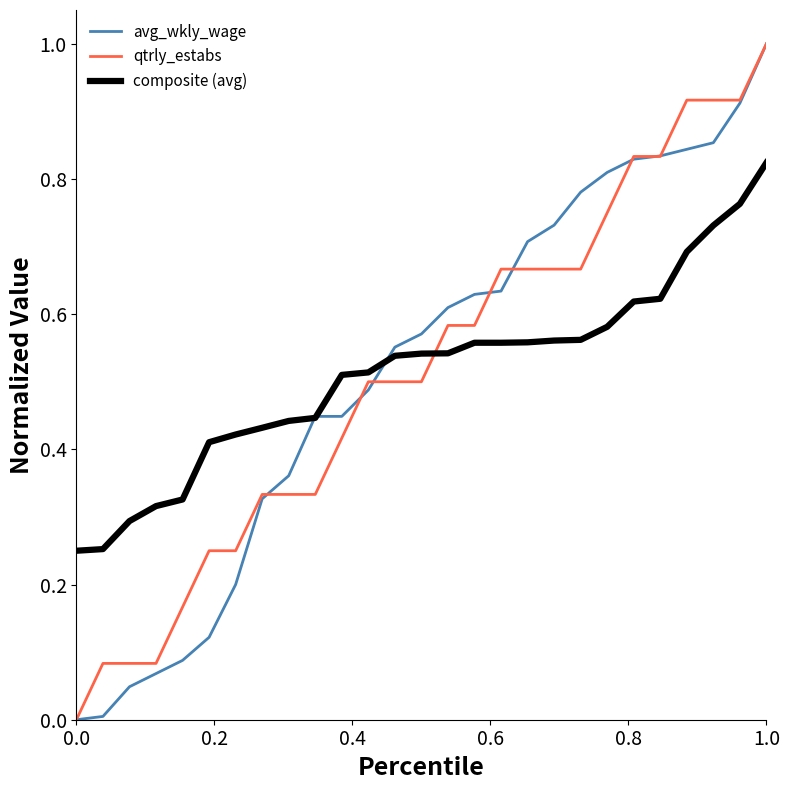

What are all the series names shown in the legend?

avg_wkly_wage, qtrly_estabs, composite (avg)